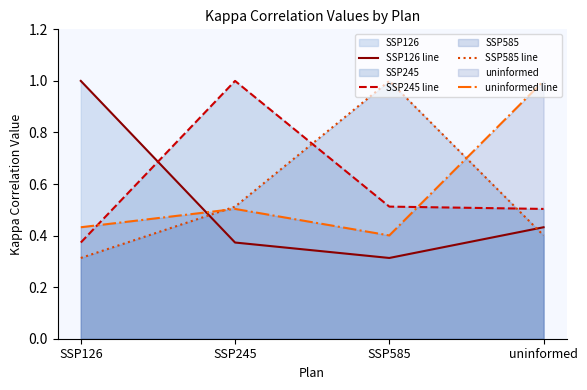

Which series has the largest range (max minus min)?

SSP126 line